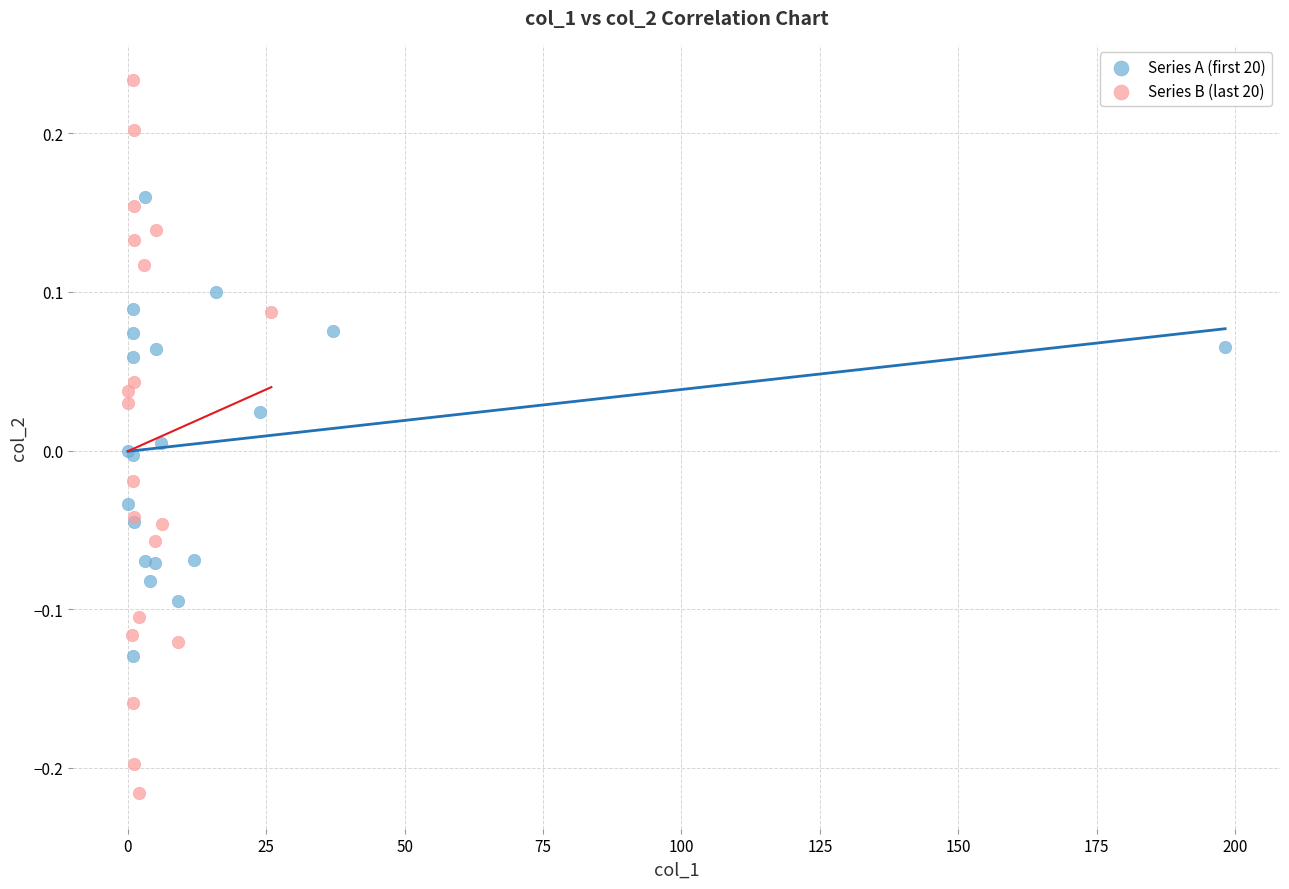

Which series contains the lowest Y value?

Series B (last 20)